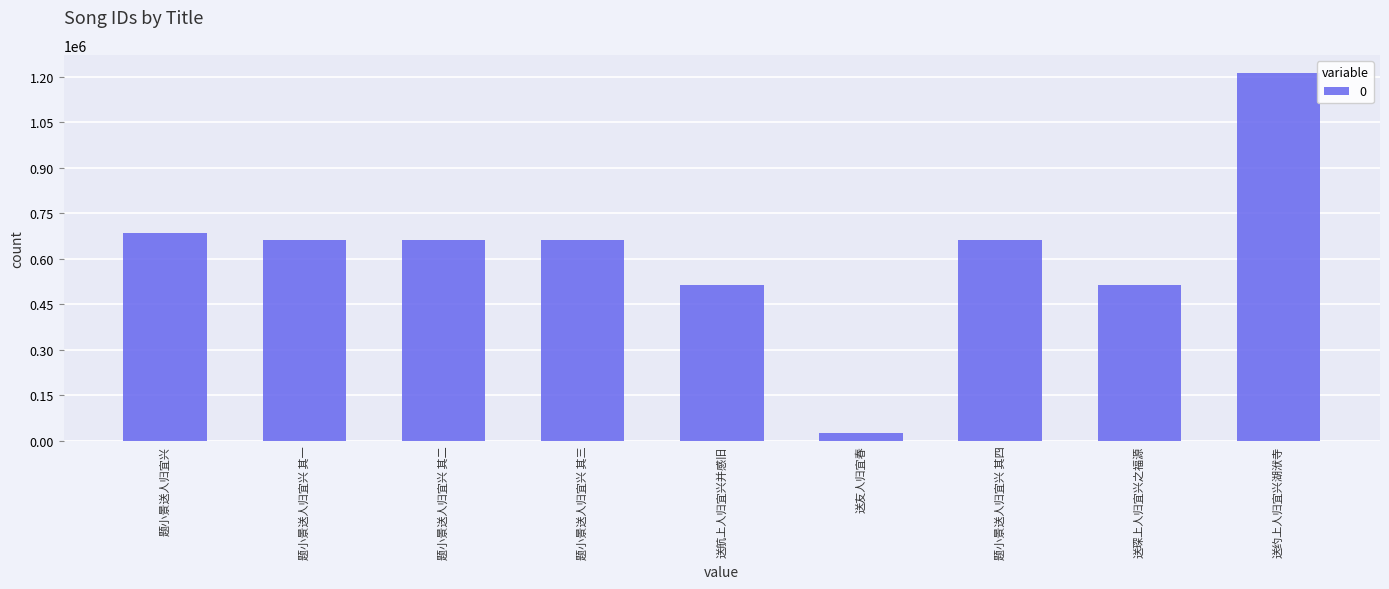

True or false: the data shows 661687 at 题小景送人归宜兴 其二.

True